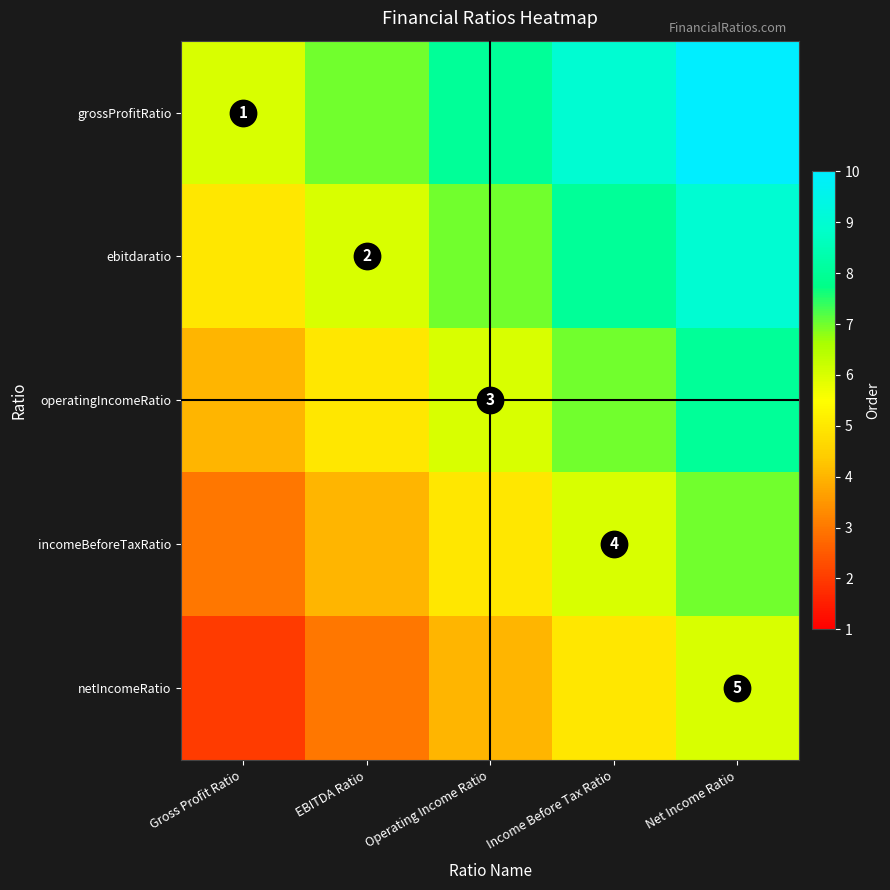

Which category has the highest value in the ebitdaratio series?

Net Income Ratio